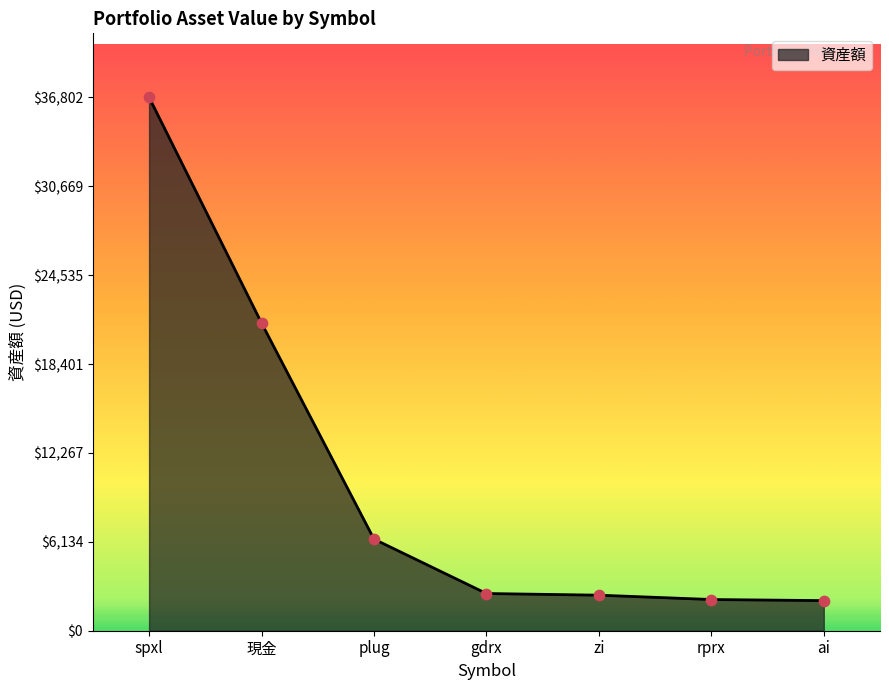

Between gdrx and plug, which is larger?

plug